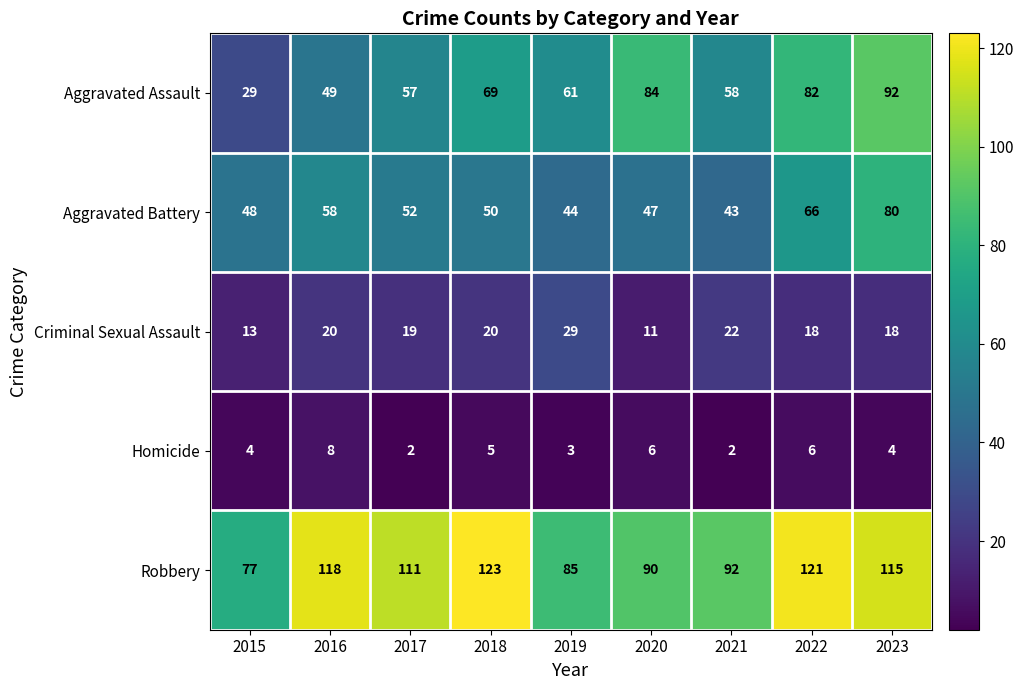

Rank the series at 2016 from lowest to highest value.

Homicide, Criminal Sexual Assault, Aggravated Assault, Aggravated Battery, Robbery